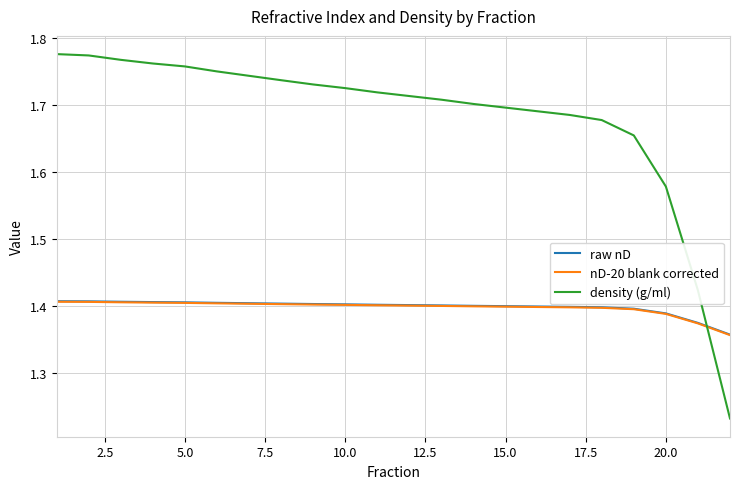

At how many categories does at least one series exceed 1?

22